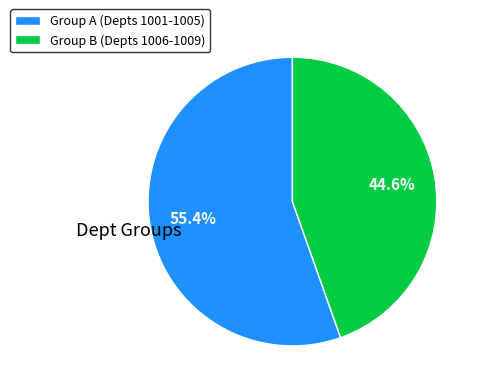

Do Group B (Depts 1006-1009) and Group A (Depts 1001-1005) together represent more than half of the pie?

Yes